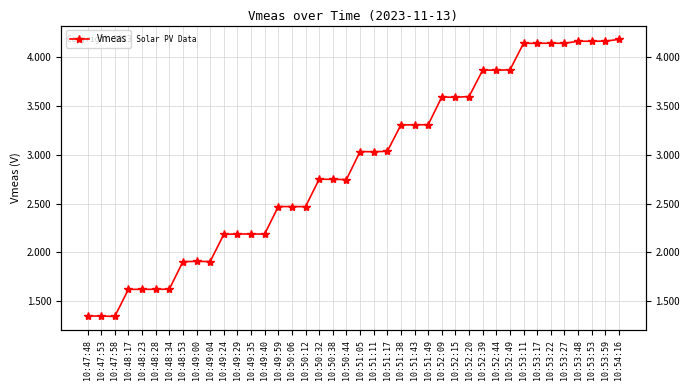

Between 10:50:12 and 10:53:53, which is larger?

10:53:53